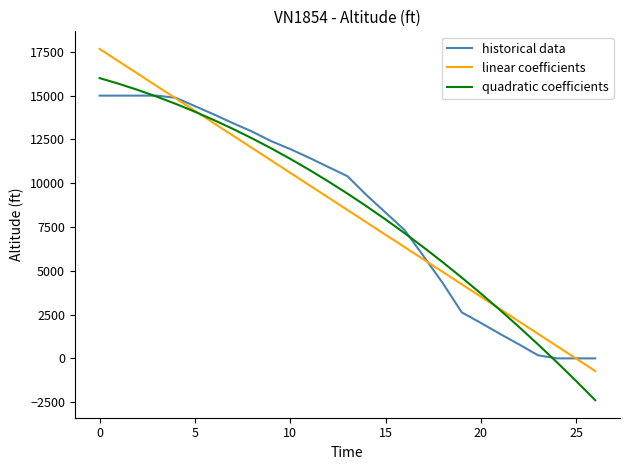

What is the spread (max minus min) of values at 10?

1228.6